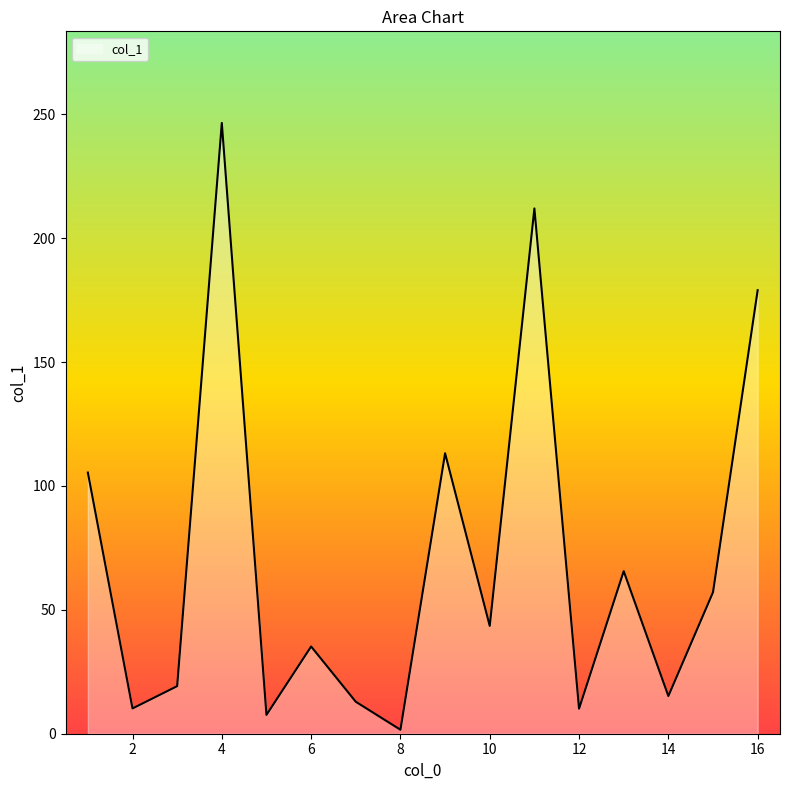

What is the greatest value displayed?

246.5